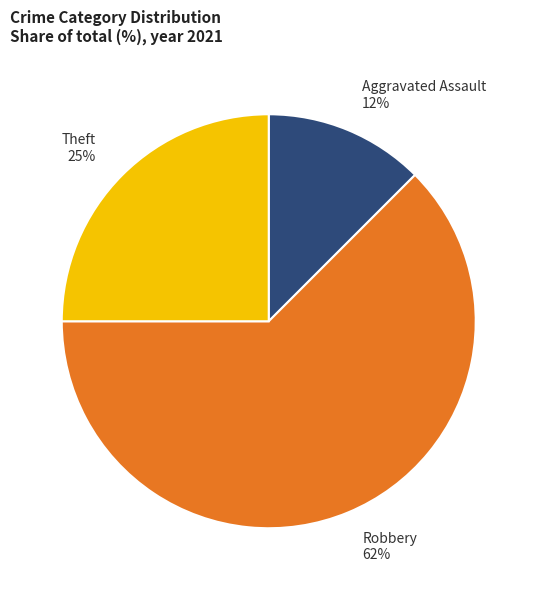

True or false: Aggravated Assault accounts for 7% of the total.

False